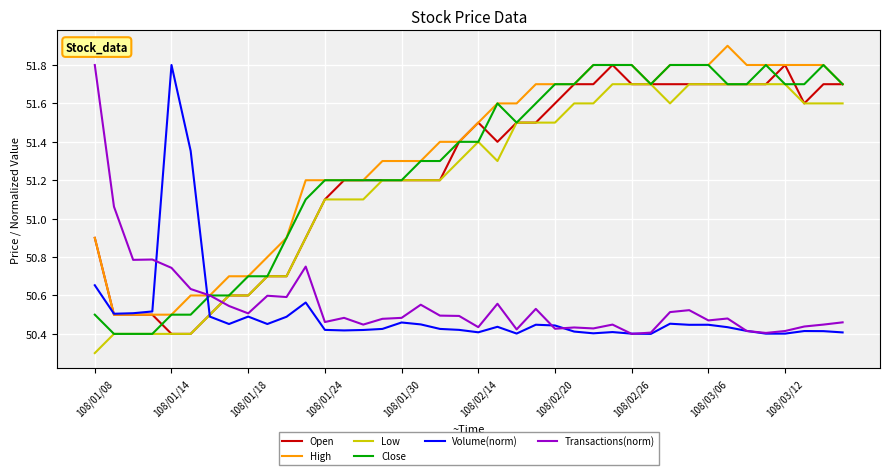

What is the greatest value displayed?

51.9